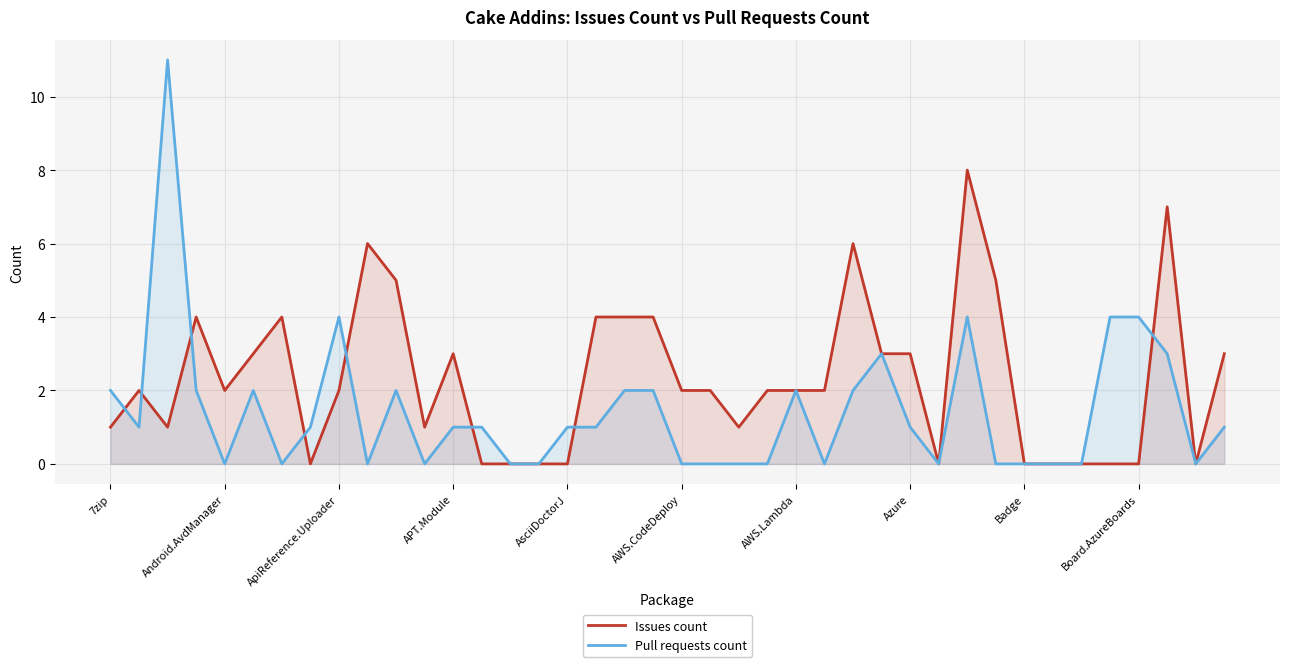

List the series in order of their overall mean, highest first.

Issues count, Pull requests count